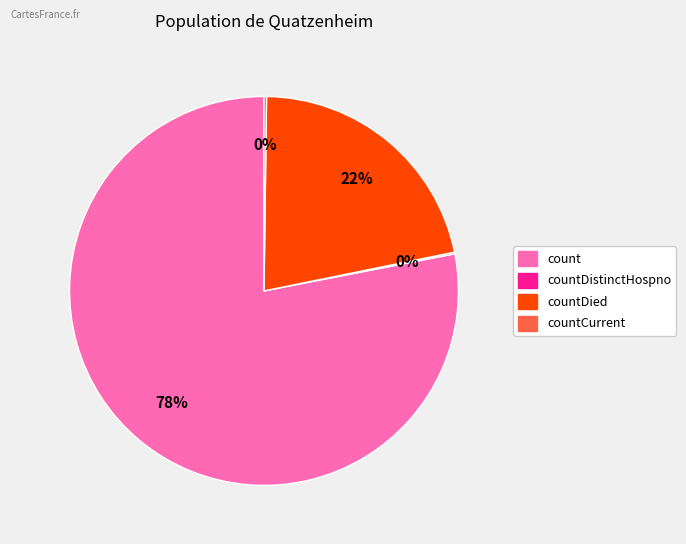

To the nearest percent, what is the average slice percentage?

25%